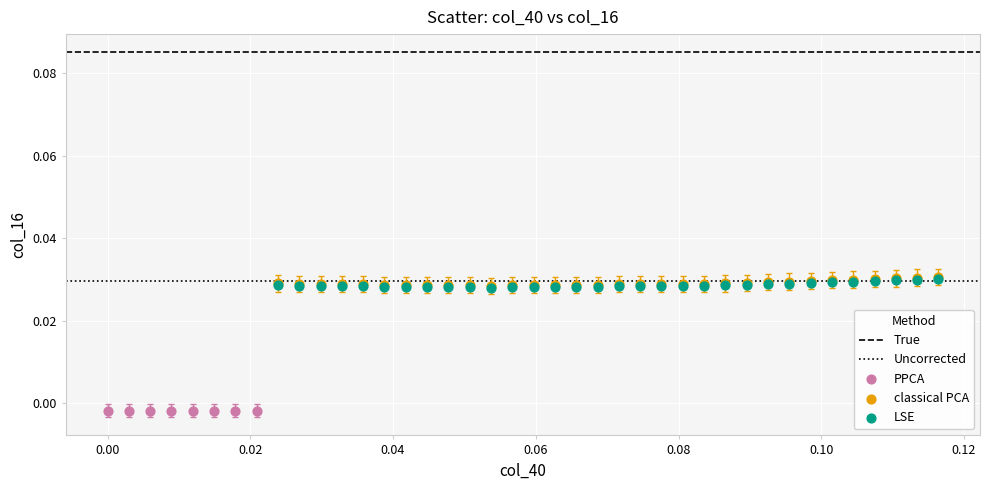

Which series contains the lowest Y value?

PPCA